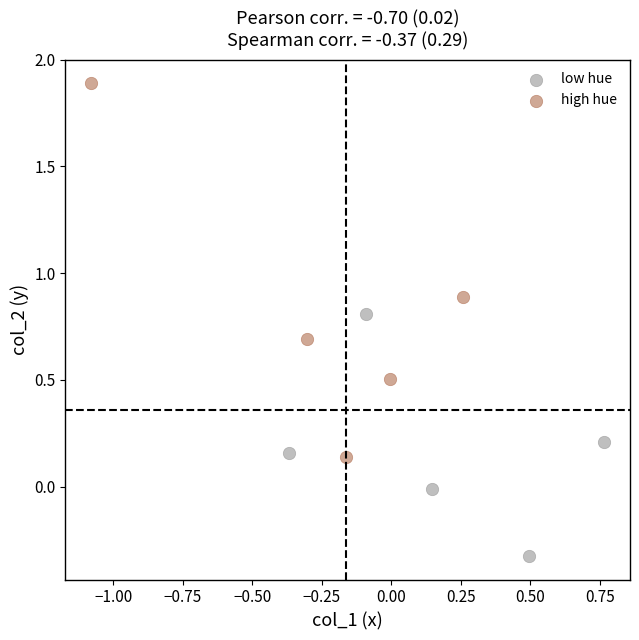

Which series has the largest Y range (max minus min)?

high hue